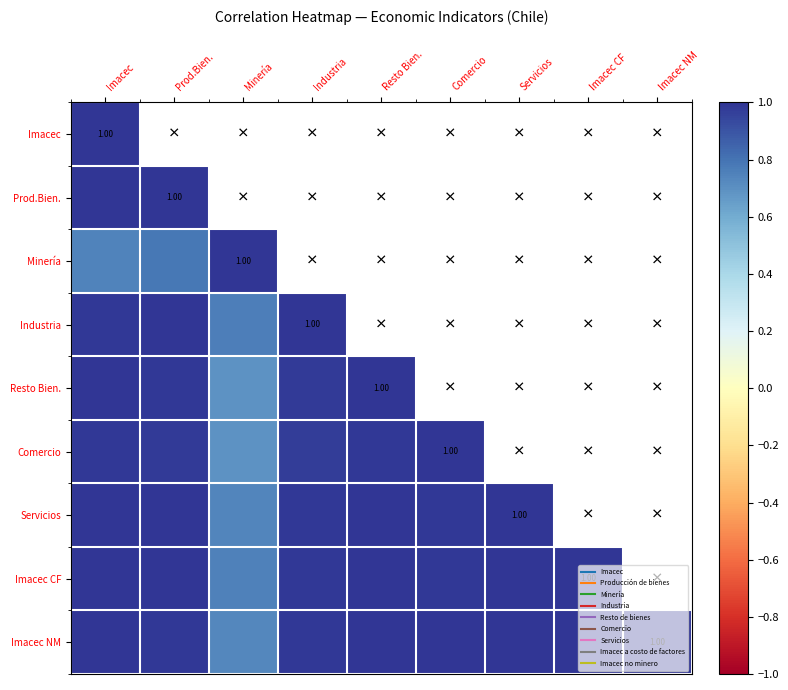

List the series in order of their peak value, lowest first.

Imacec CF, Comercio, Servicios, Imacec, Prod.Bien., Minería, Industria, Resto Bien., Imacec NM